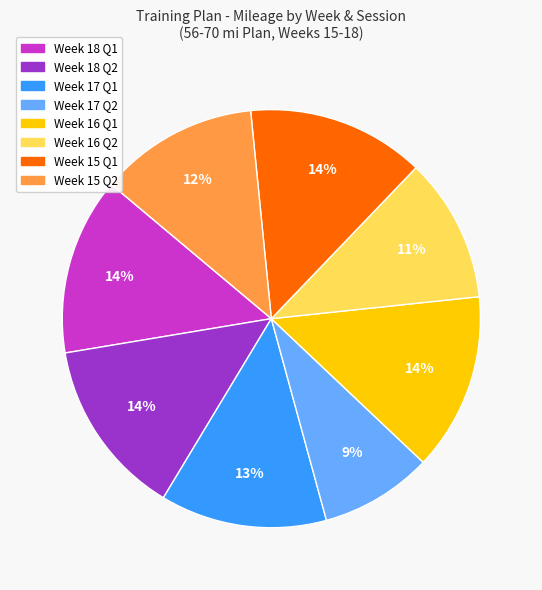

Is there any slice that represents more than half of the pie?

No